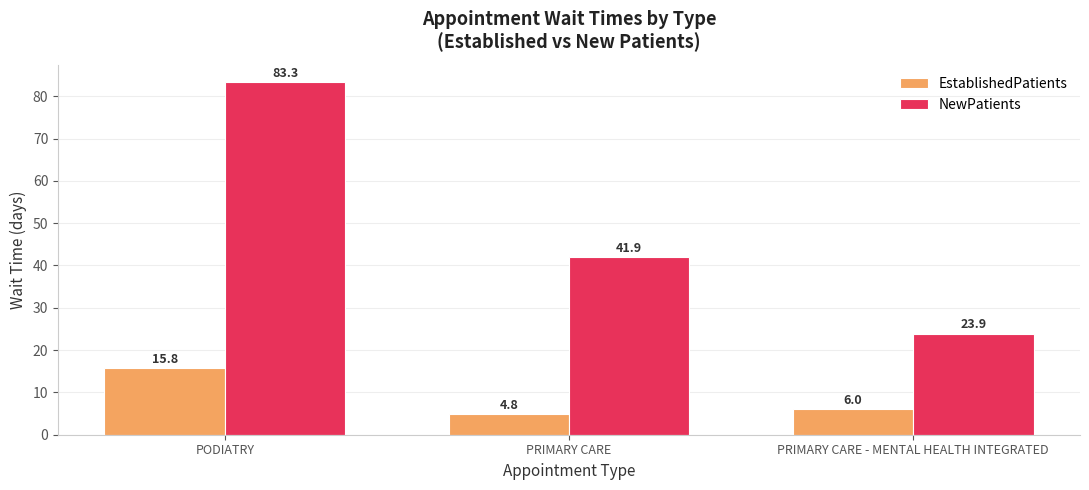

Reading left to right, extract all data points from this chart.

EstablishedPatients: 15.8	4.8	6.0
NewPatients: 83.3	41.9	23.9